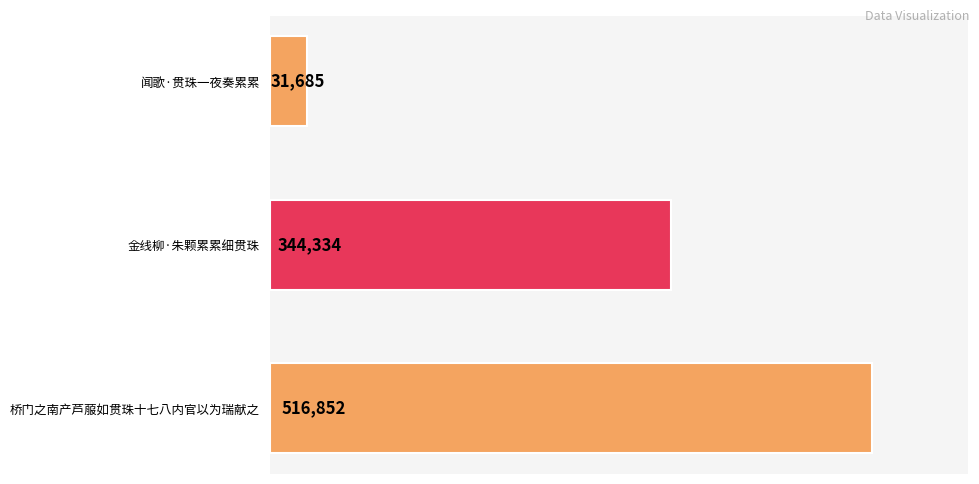

Count the number of data series in this chart.

1